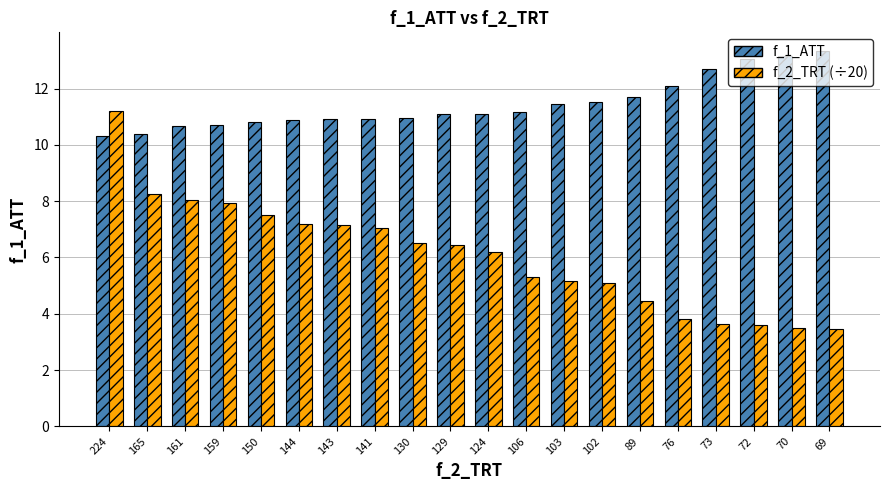

What is the sum of all f_1_ATT values?

228.9